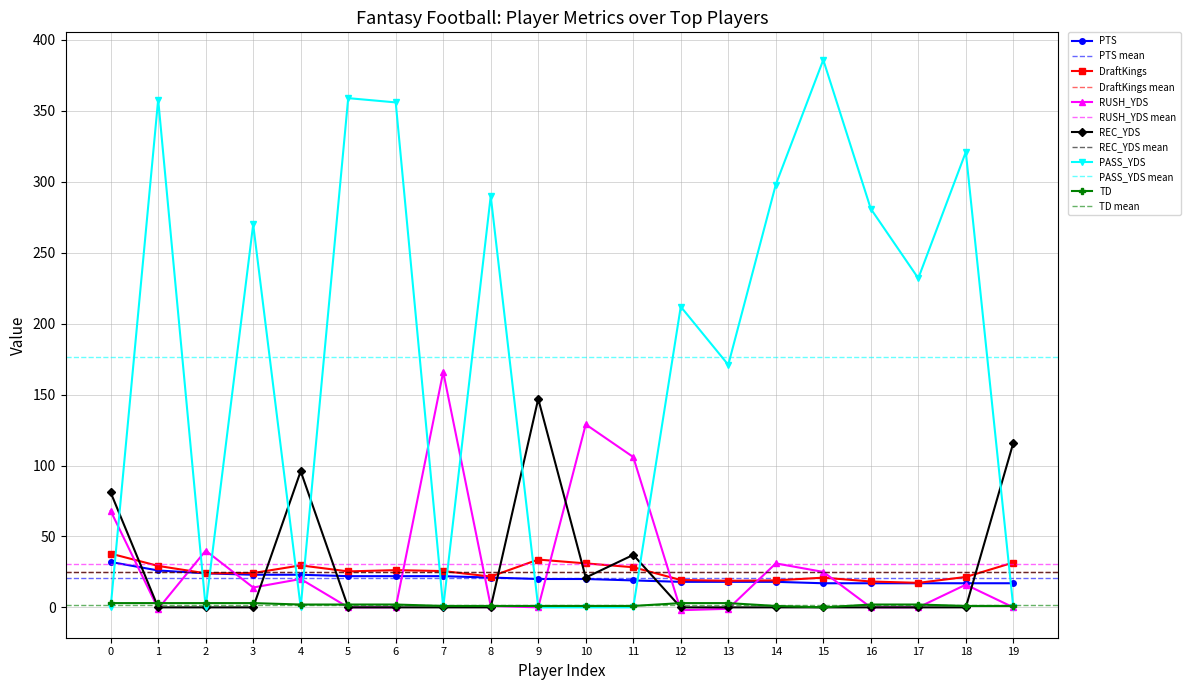

What is the value of the DraftKings point at the 1st from the left?

37.9